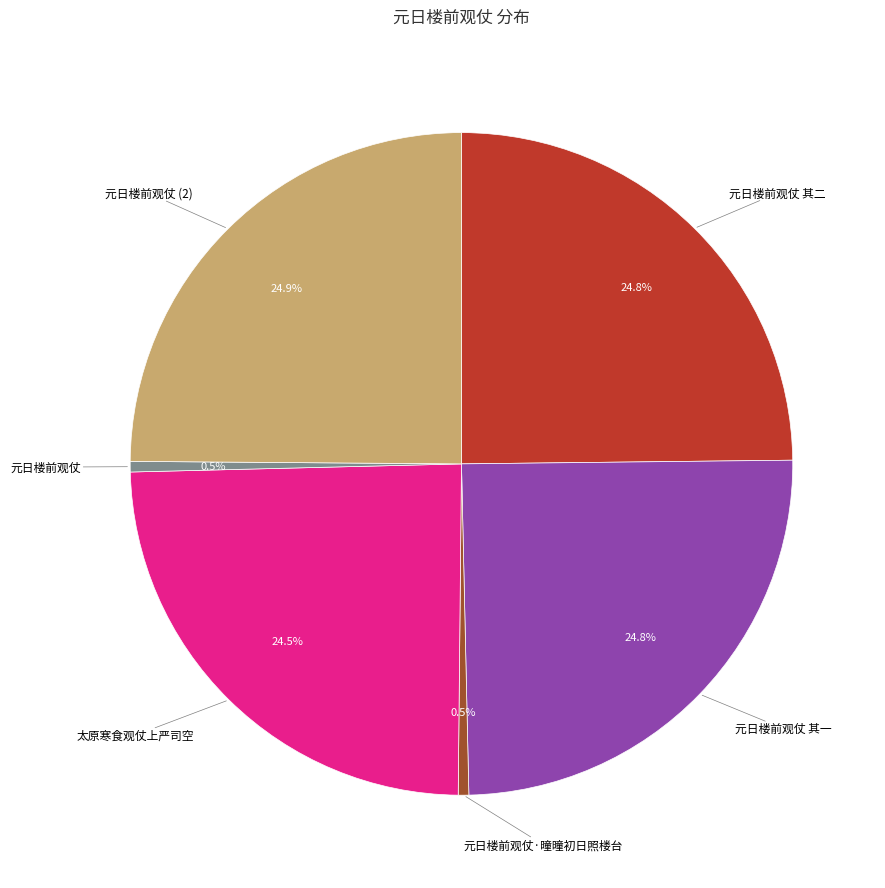

Is there any slice that represents more than half of the pie?

No